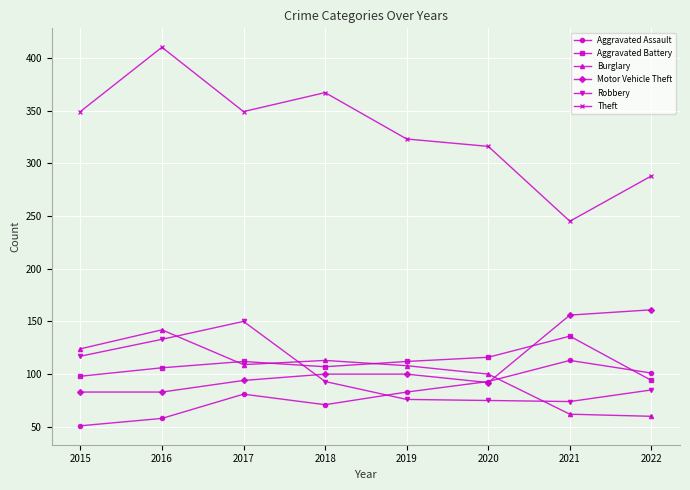

Which series has the widest spread of values?

Theft